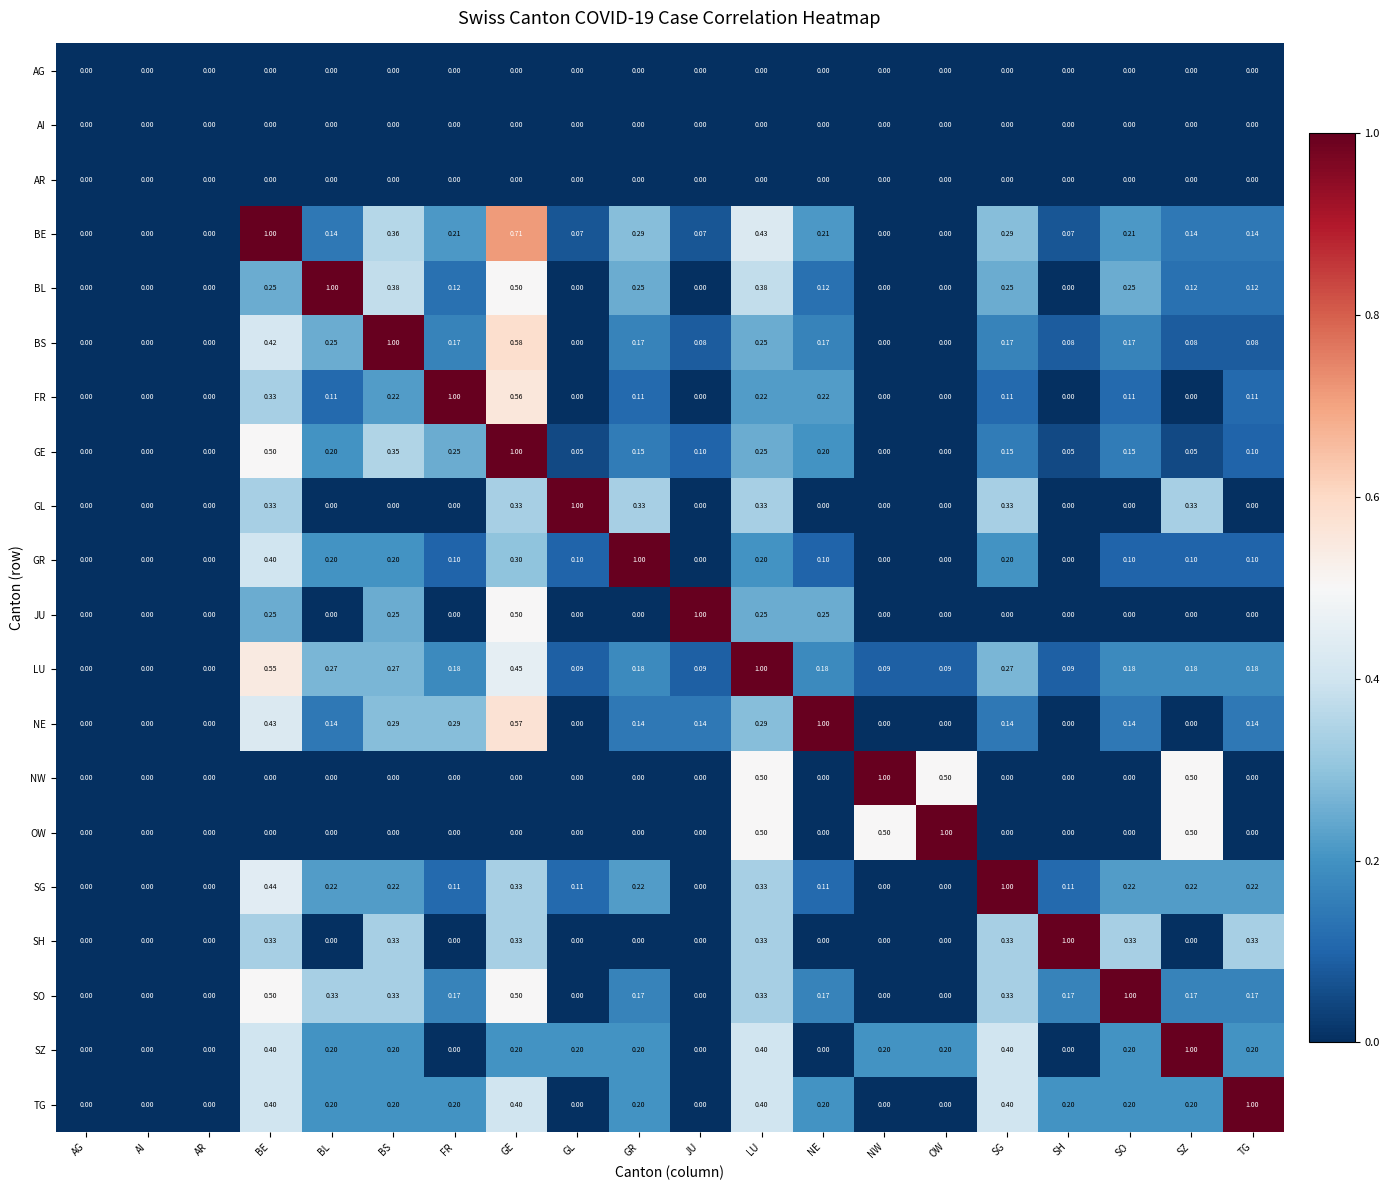

How many categories are shown in the chart?

20